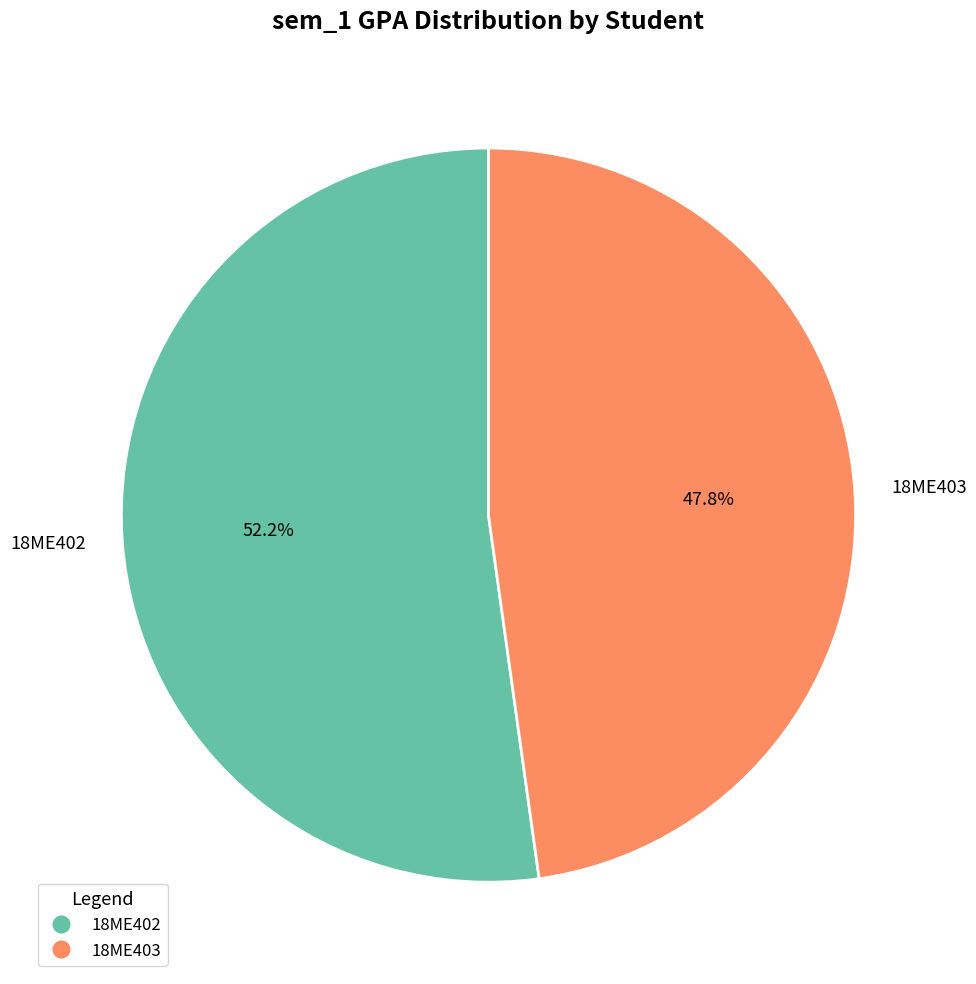

True or false: 18ME403 accounts for 48% of the total.

True